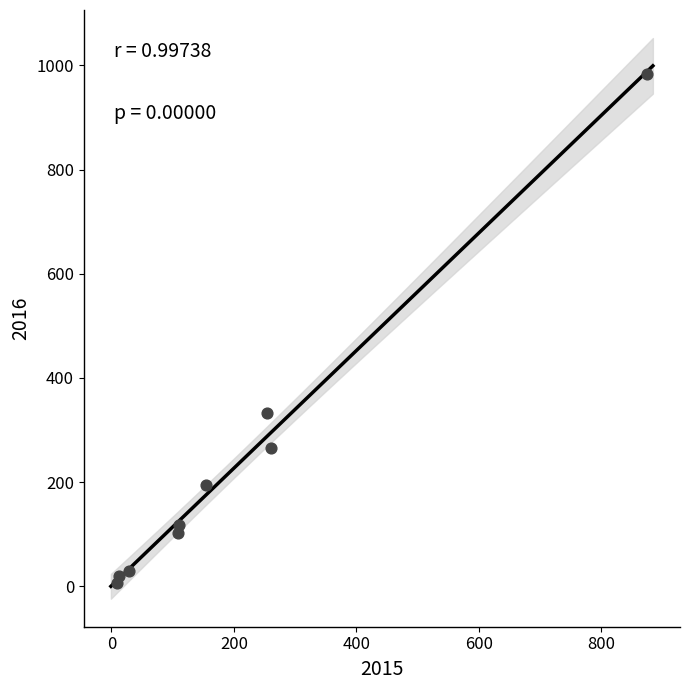

What is the range of X values (max minus min)?

865